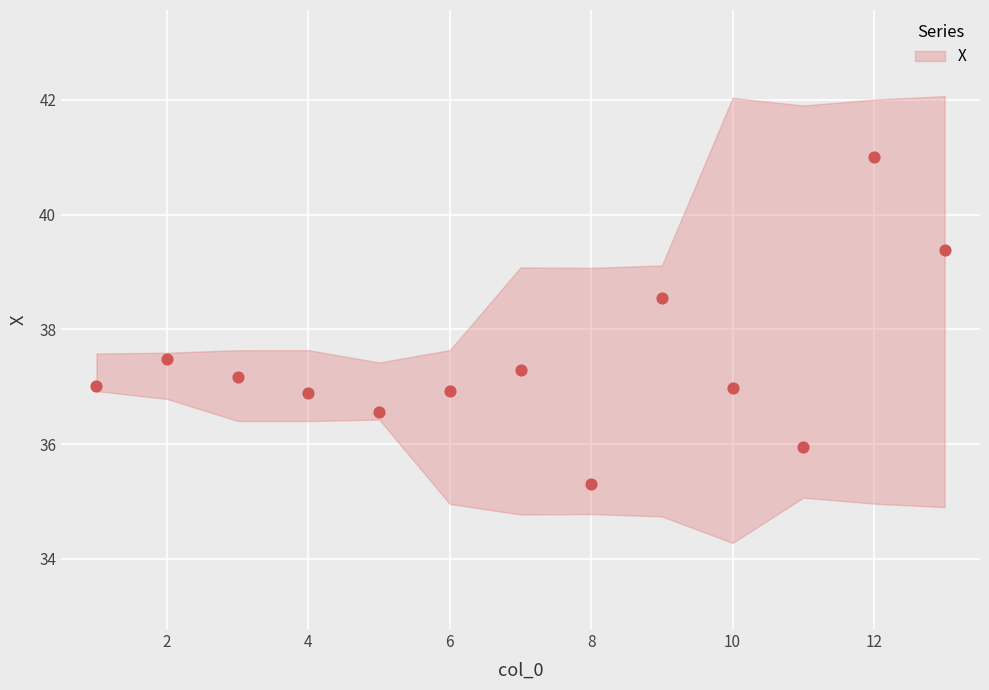

What is the range of X values (max minus min)?

12.0